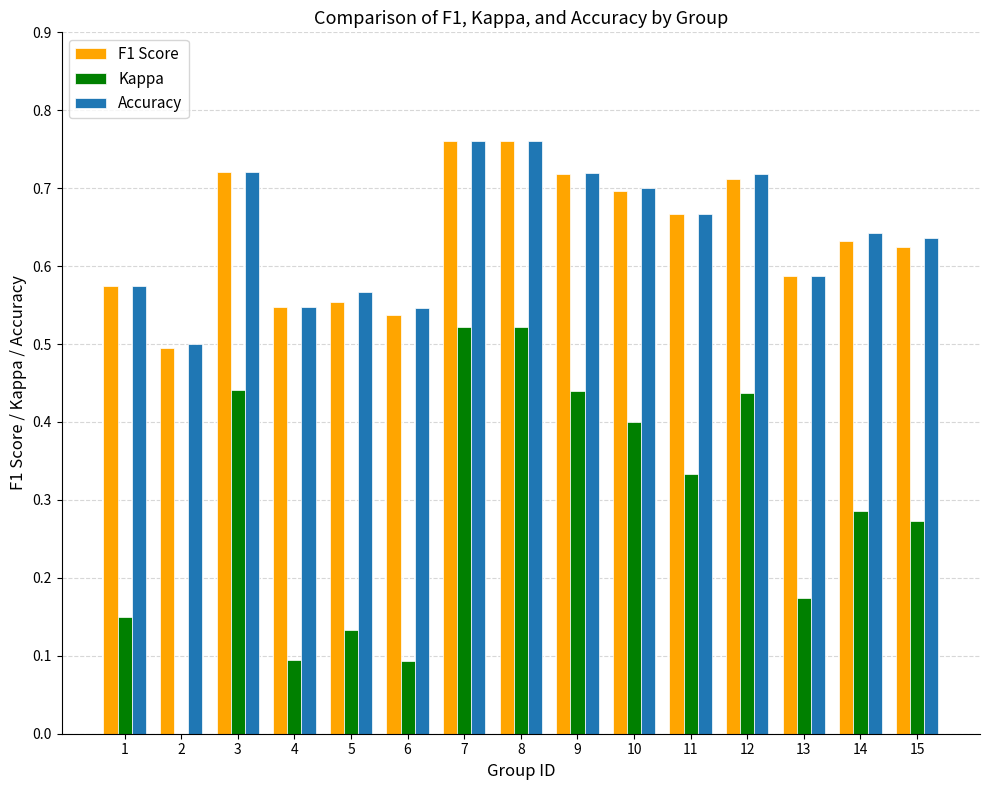

Which series changed the most between 2 and 9?

Kappa